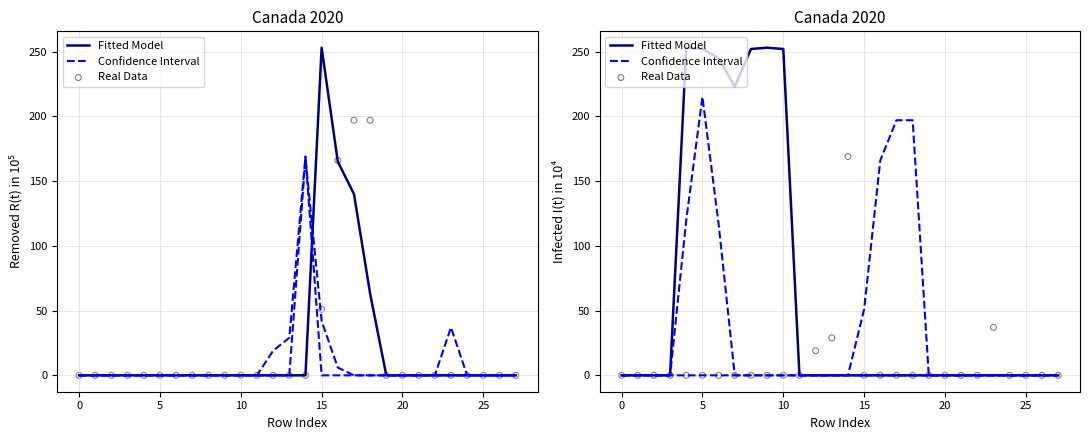

What is the total value across all series at 15?

373